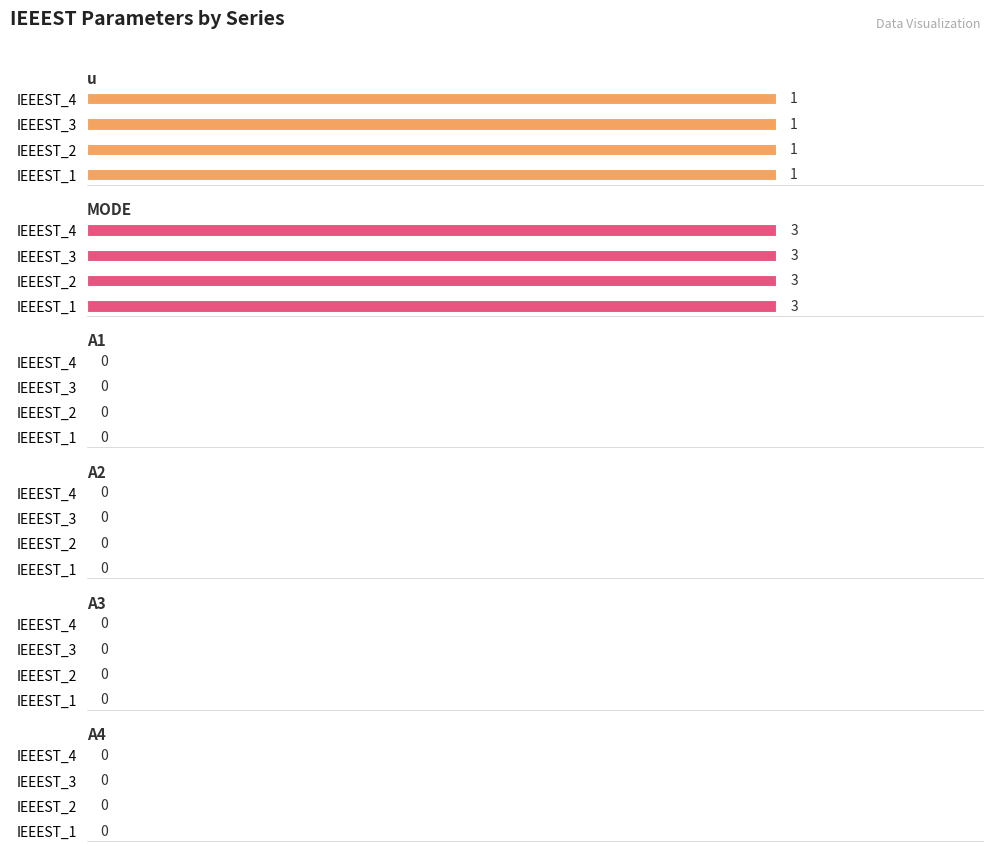

Reading left to right, transcribe all the data shown in this chart.

u: 1	1	1	1
MODE: 3	3	3	3
A1: 0	0	0	0
A2: 0	0	0	0
A3: 0	0	0	0
A4: 0	0	0	0